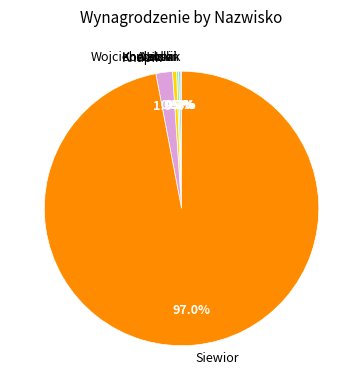

What is the ratio of the value at Knapik to the value at Kowalski?

4.0